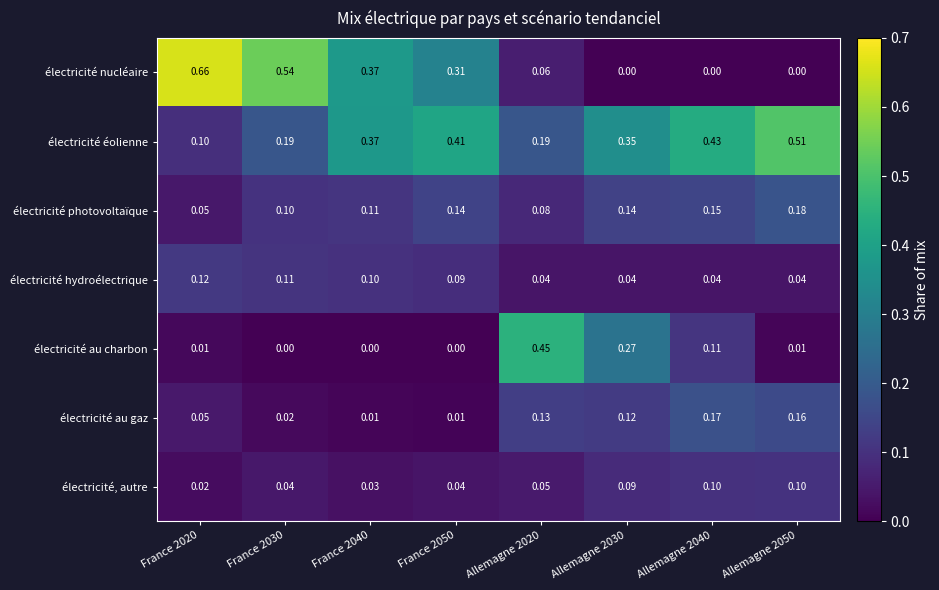

Rank the series at Allemagne 2040 from highest to lowest value.

électricité éolienne, électricité au gaz, électricité photovoltaïque, électricité au charbon, électricité, autre, électricité hydroélectrique, électricité nucléaire